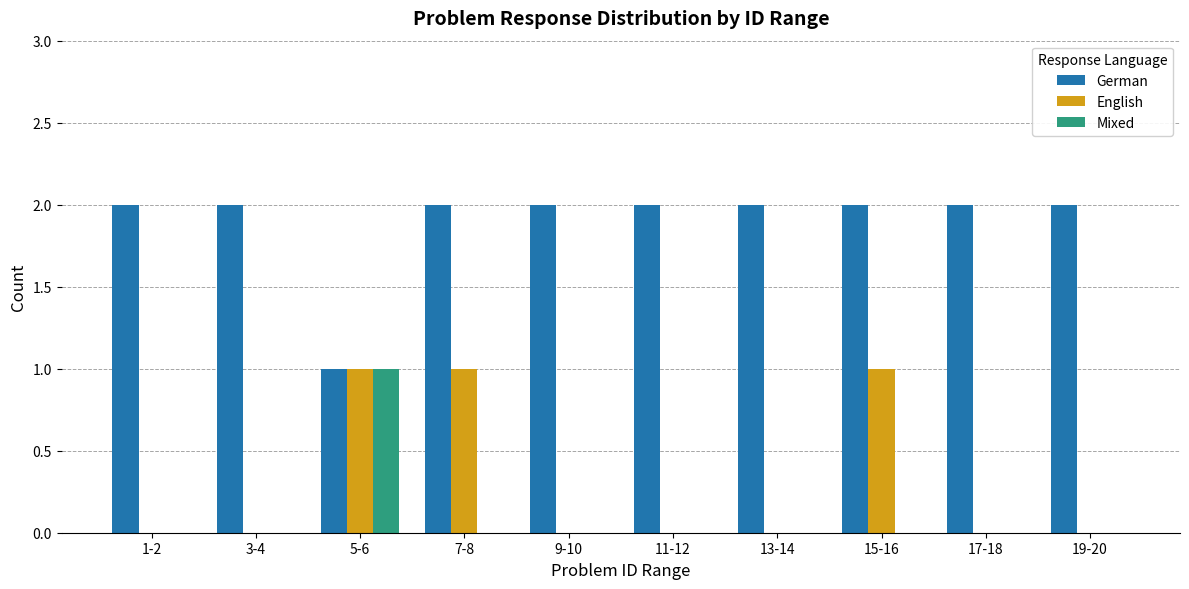

What is the highest value of the English series?

1